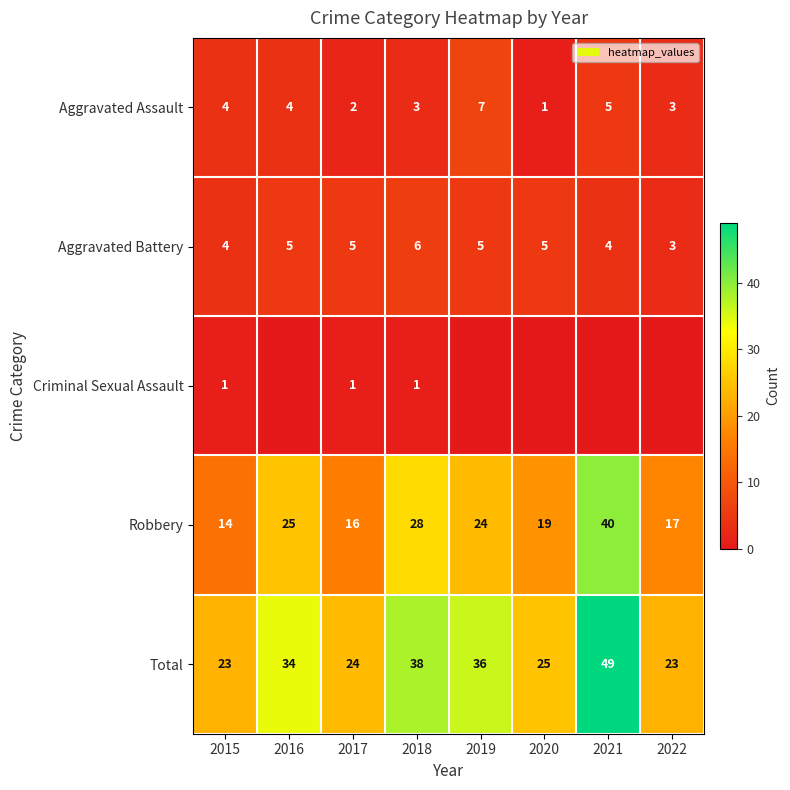

Count the number of data series in this chart.

5